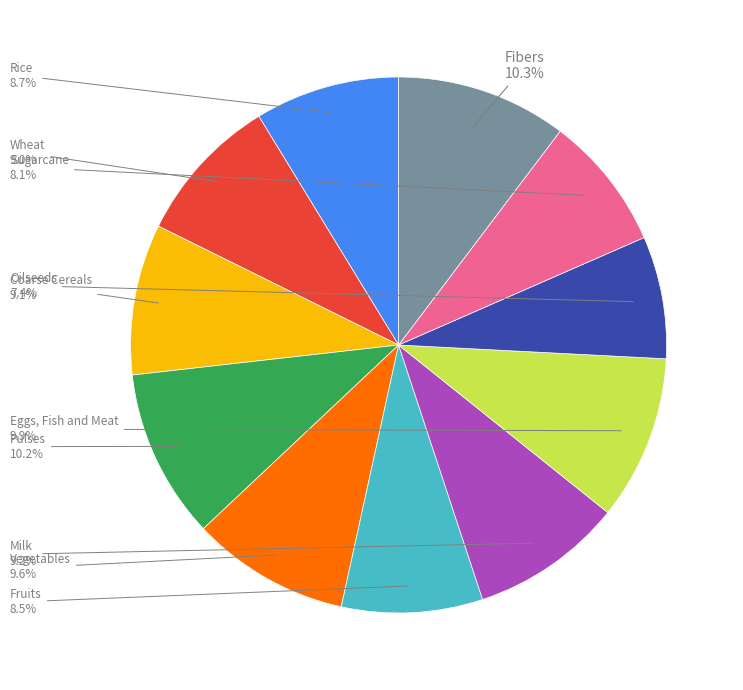

Does any single category account for the majority?

No